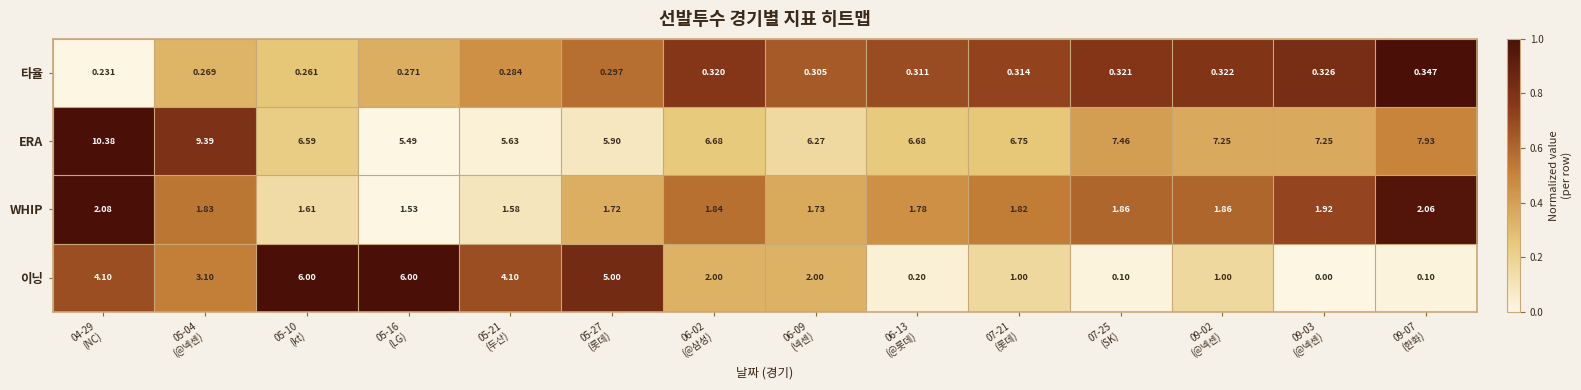

Which series has the largest total across all categories?

ERA